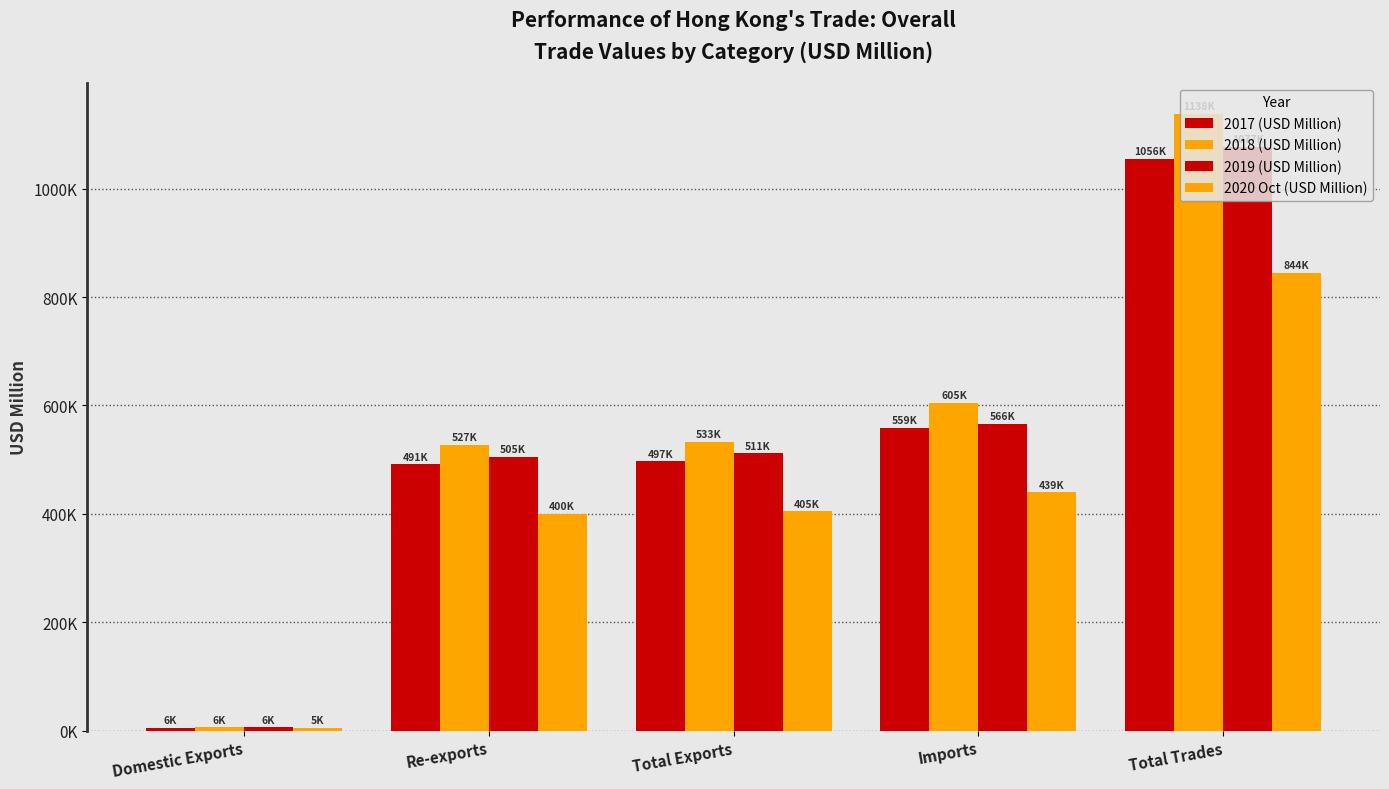

Which category has the highest value across all series?

Total Trades